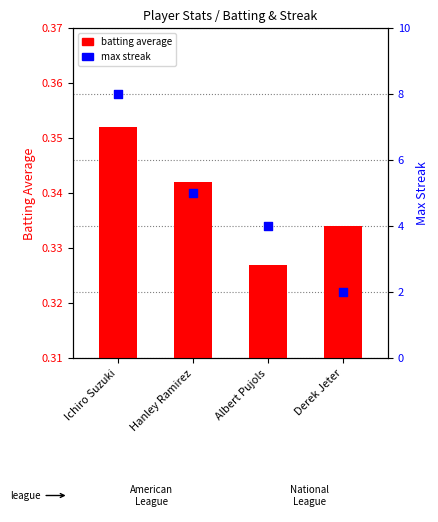

Which series has the widest spread of Y values?

max streak